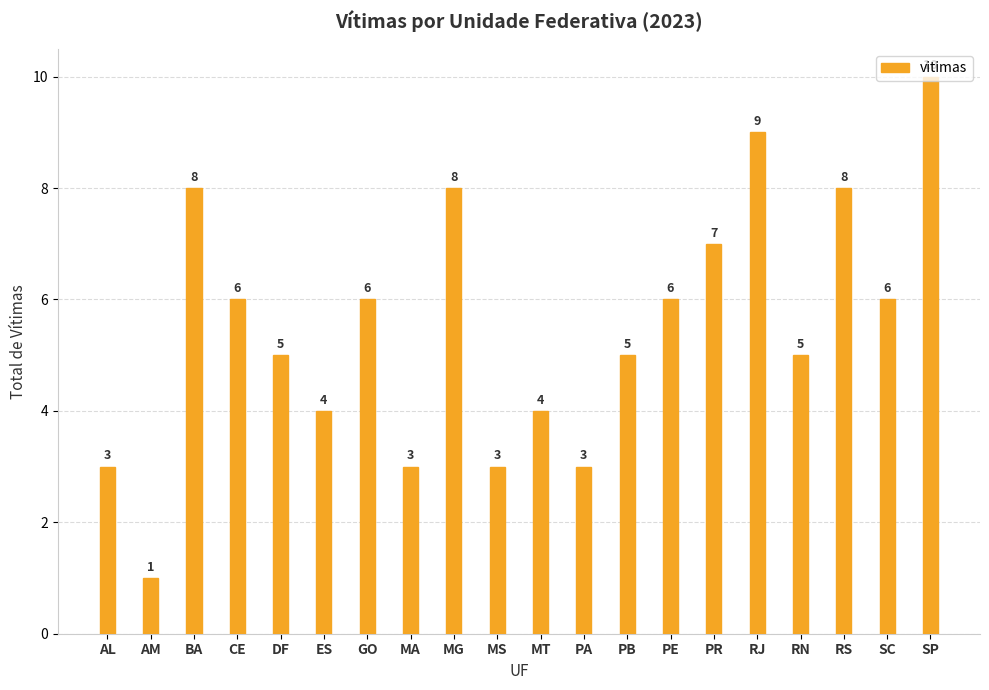

What is the average value?

6